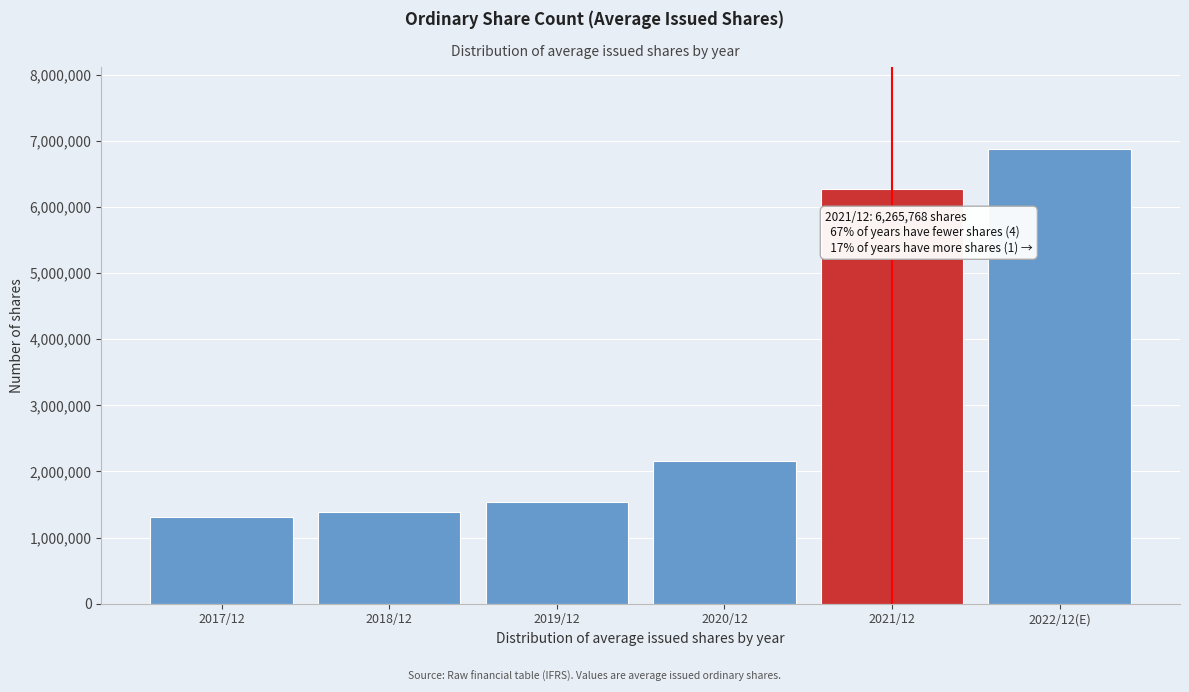

Reading left to right, transcribe all the data shown in this chart.

1305041	1386577	1535884	2157375	6265768	6879180